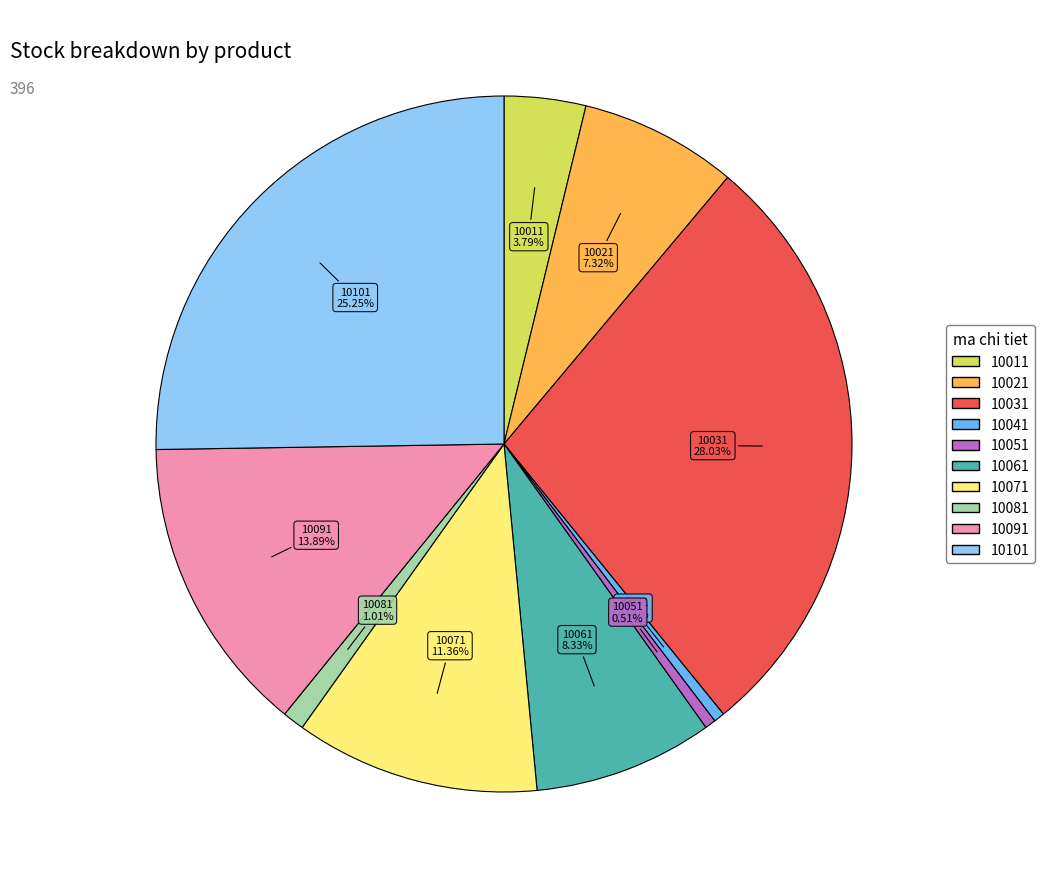

Is there a majority slice in this chart?

No